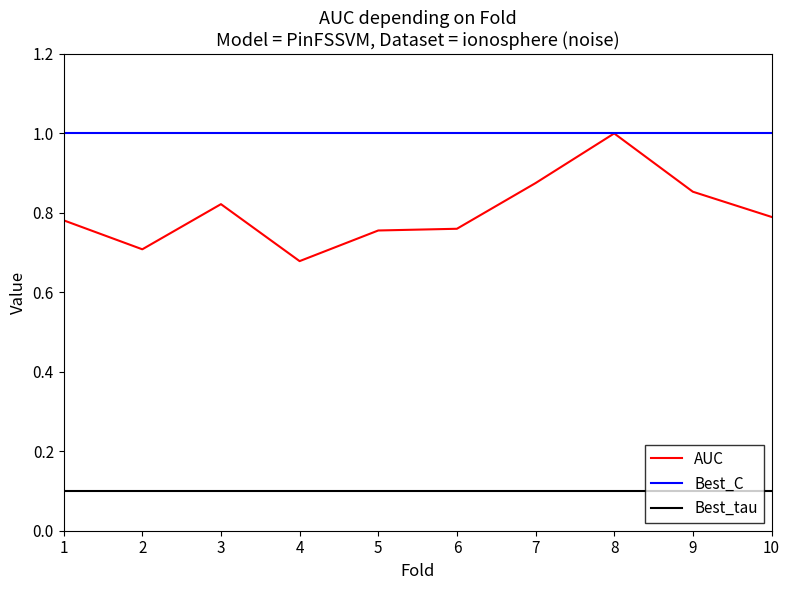

True or false: AUC and Best_tau intersect in this chart.

False